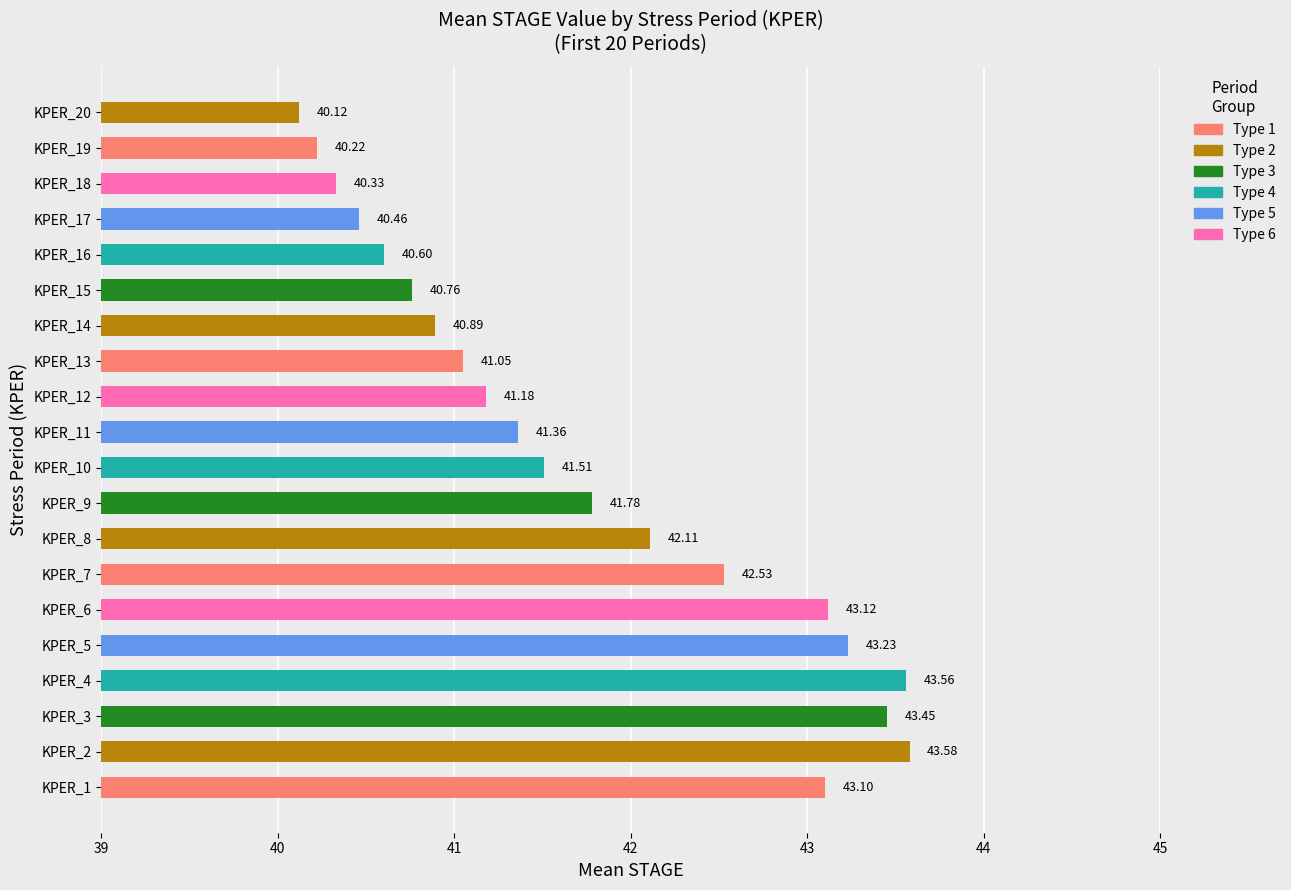

Rank the categories by value from highest to lowest.

KPER_2, KPER_4, KPER_3, KPER_5, KPER_6, KPER_1, KPER_7, KPER_8, KPER_9, KPER_10, KPER_11, KPER_12, KPER_13, KPER_14, KPER_15, KPER_16, KPER_17, KPER_18, KPER_19, KPER_20